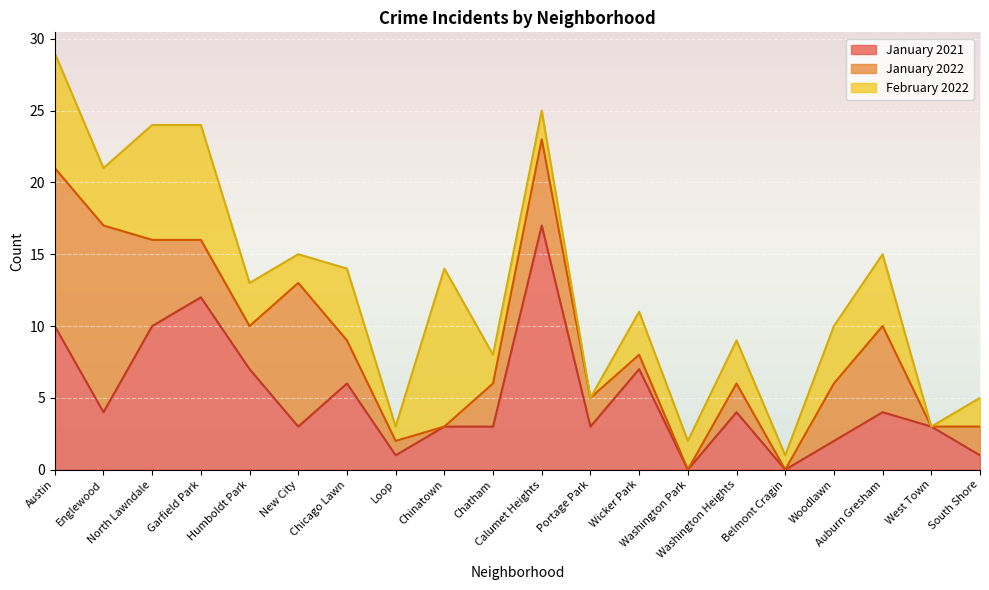

What is the highest value of the January 2021 series?

17